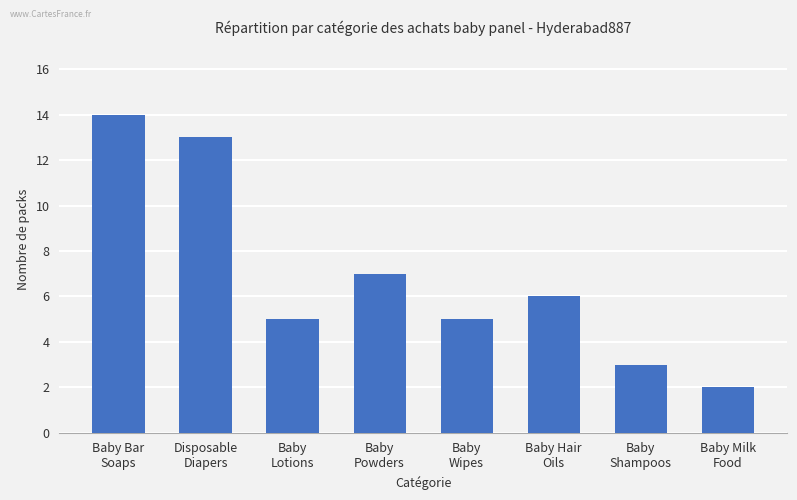

What is the difference between the maximum and minimum values?

12